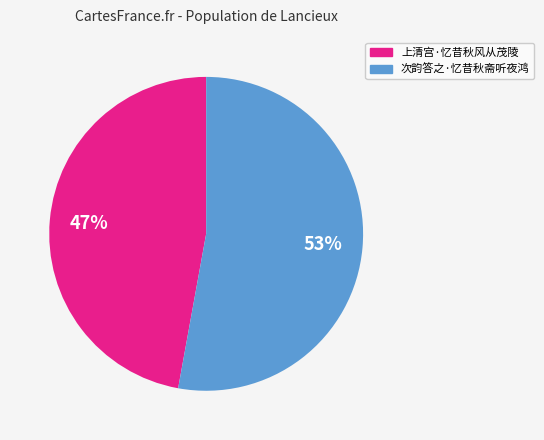

To the nearest percent, what is the combined percentage of 上清宫·忆昔秋风从茂陵 and 次韵答之·忆昔秋斋听夜鸿?

100%